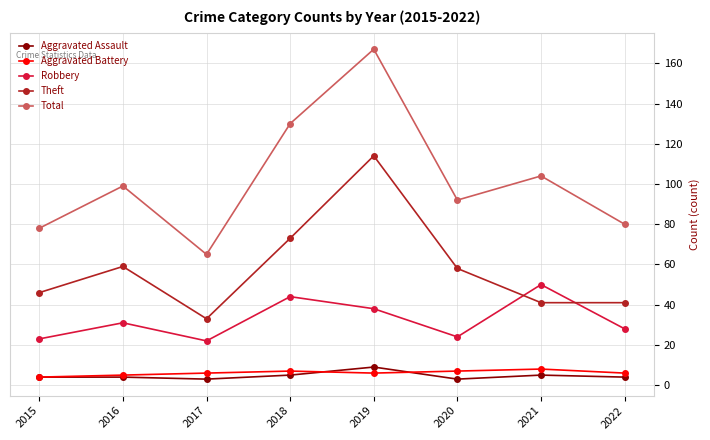

Is it true that Robbery equals 43 at 2022?

False